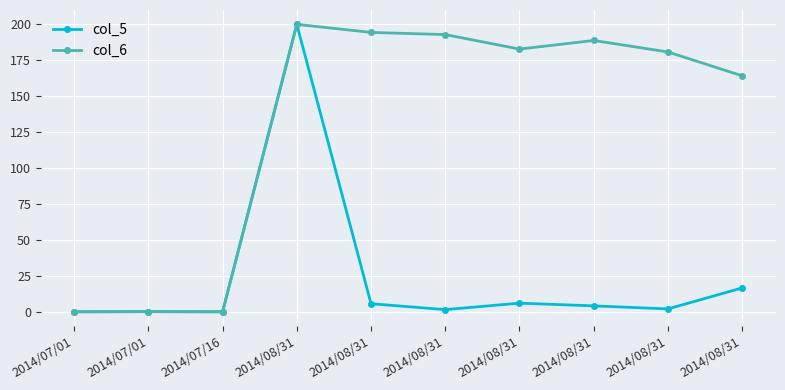

At which category is the sum across all series the highest?

2014/08/31